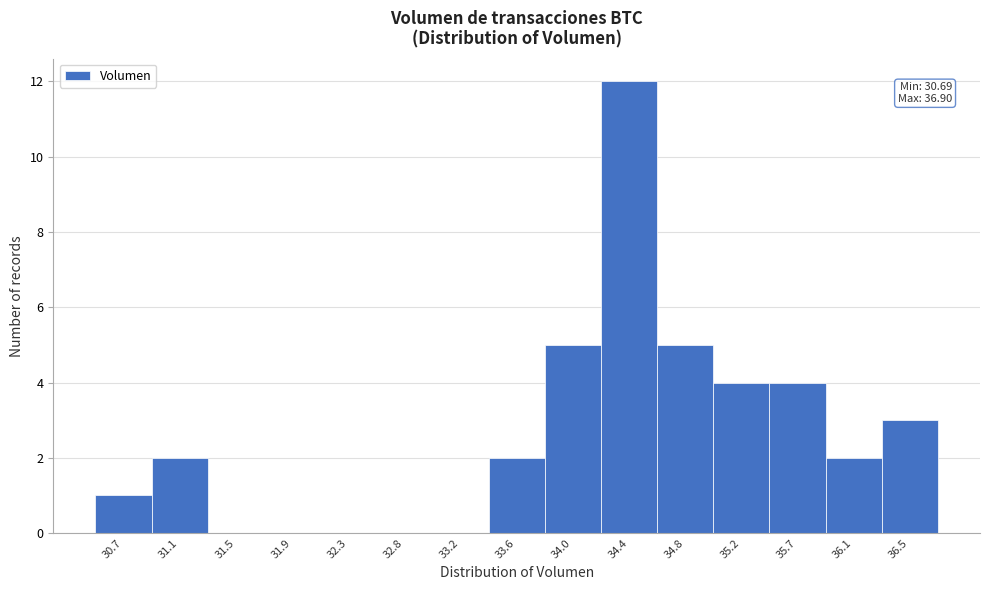

Reading right to left, transcribe all the data shown in this chart.

36.5=3	36.1=2	35.7=4	35.2=4	34.8=5	34.4=12	34.0=5	33.6=2	33.2=0	32.8=0	32.3=0	31.9=0	31.5=0	31.1=2	30.7=1